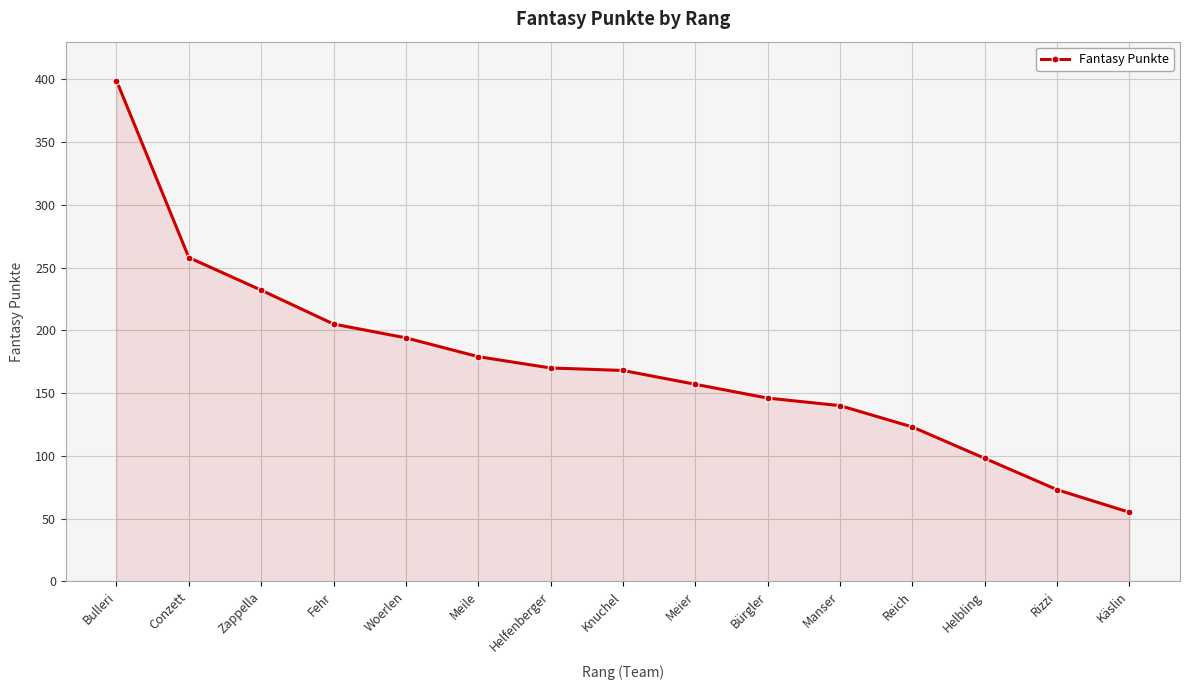

Approximately how many times larger is the value at Rizzi compared to Manser?

0.5